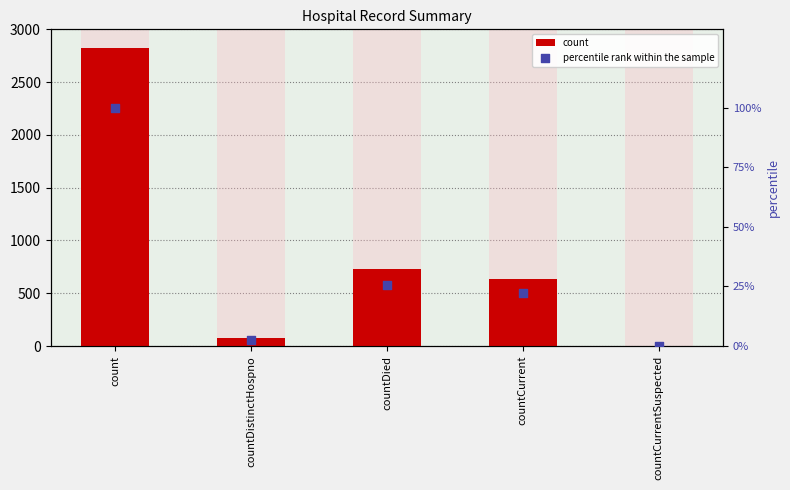

Which series has the largest Y range (max minus min)?

count